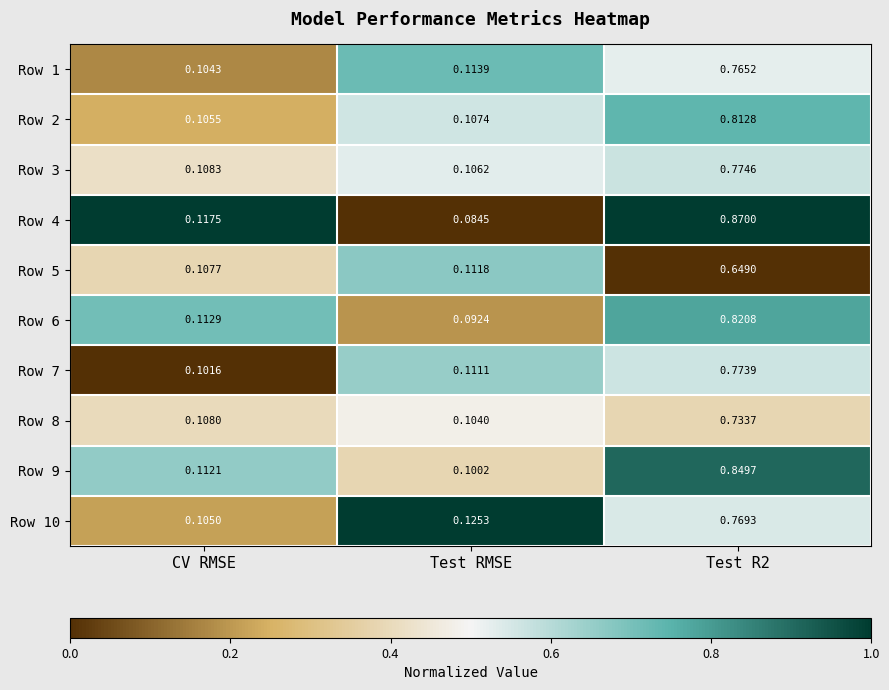

At which category does the chart reach its minimum across all series?

Test RMSE